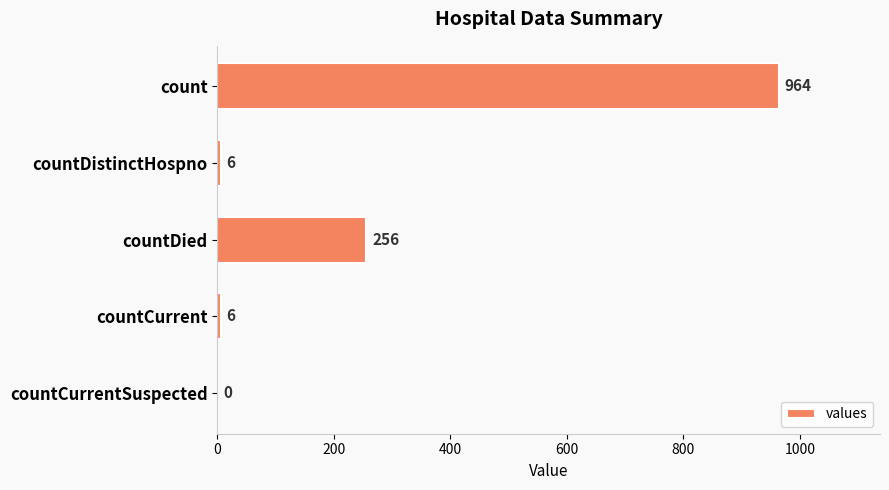

How many values are above zero?

4